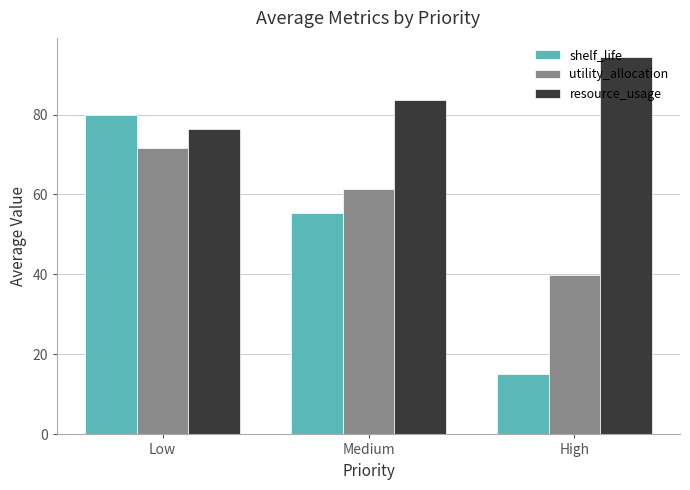

At how many categories does at least one series exceed 47?

3